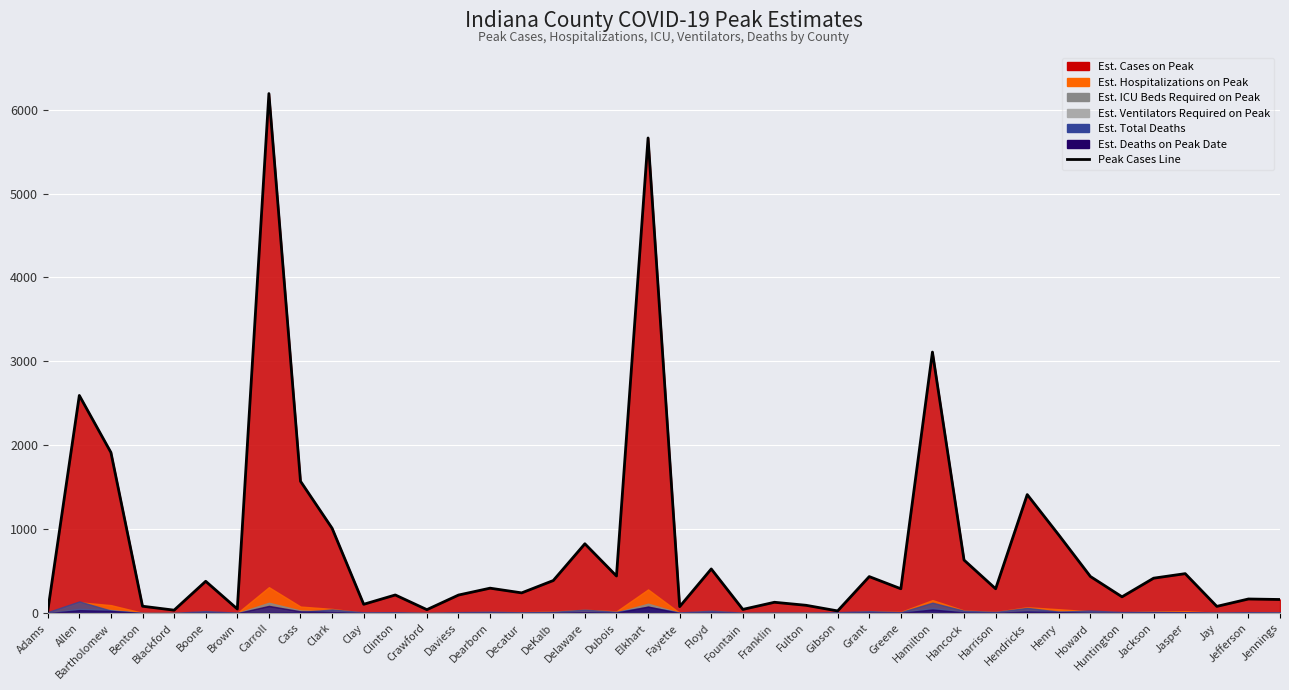

In Est_ICU_Beds_Required_on_Peak, how many points are lower than both neighbors (excluding endpoints)?

13